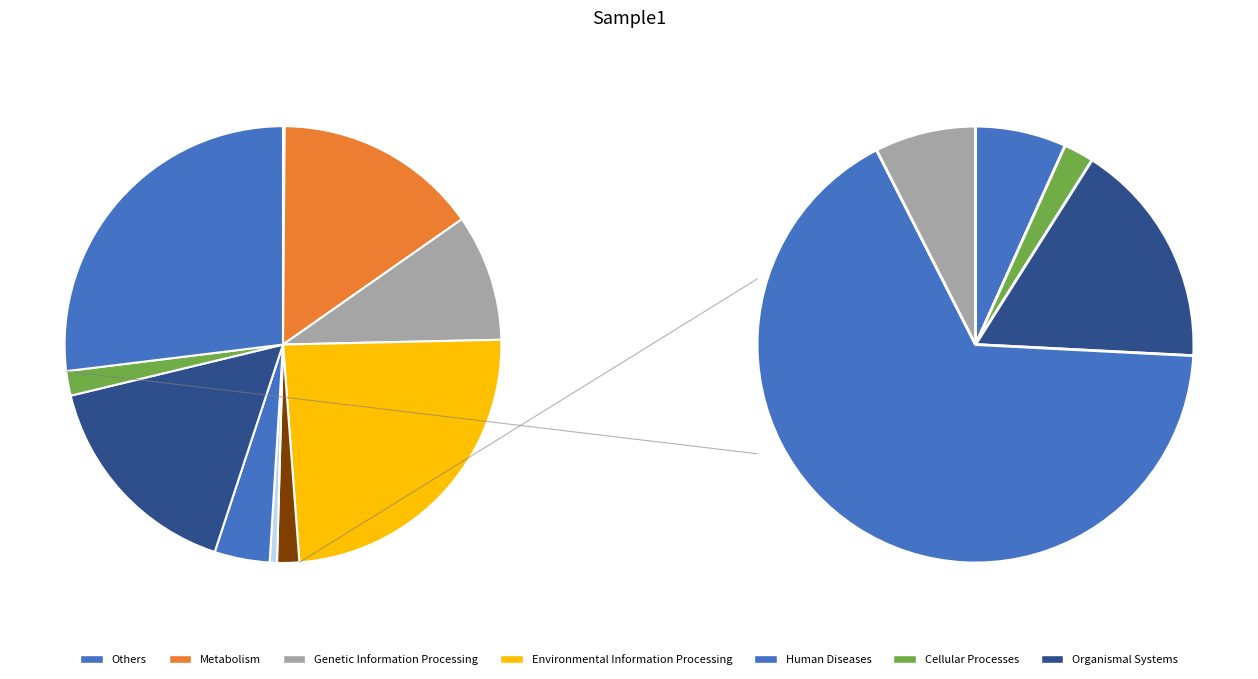

To the nearest percent, what portion does 2 represent?

15%